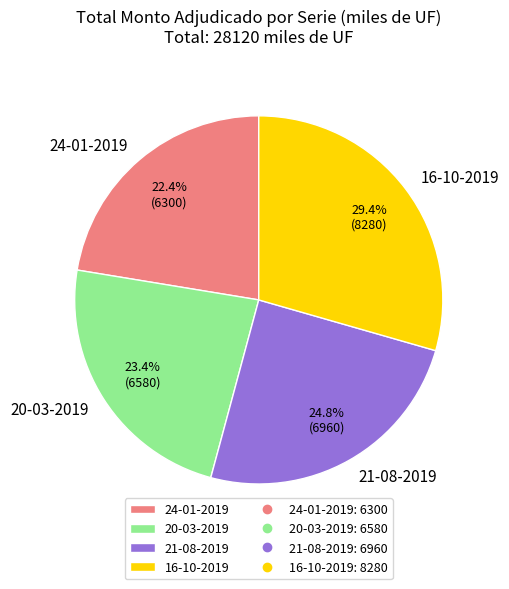

Is it true that 21-08-2019 is 32% of the pie?

False